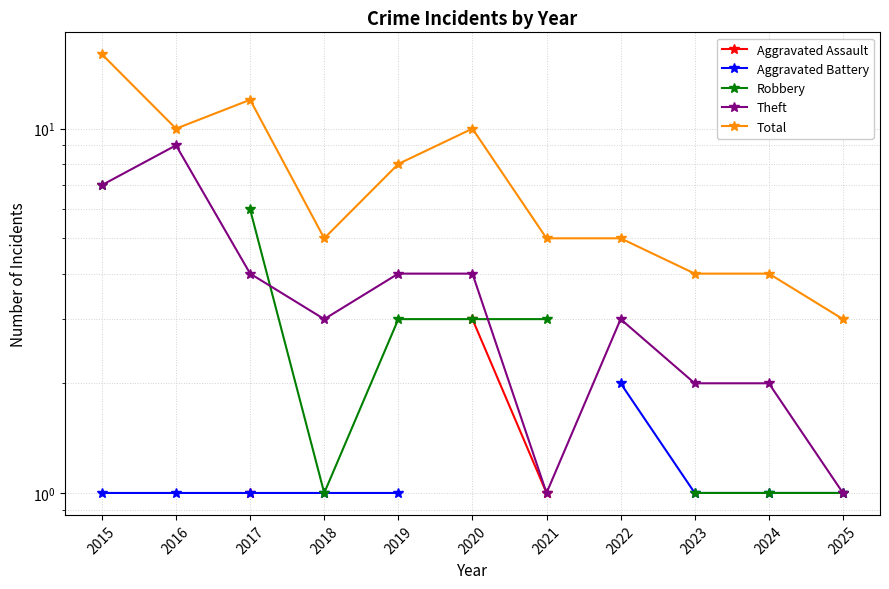

Where is the first local minimum for Total?

2016